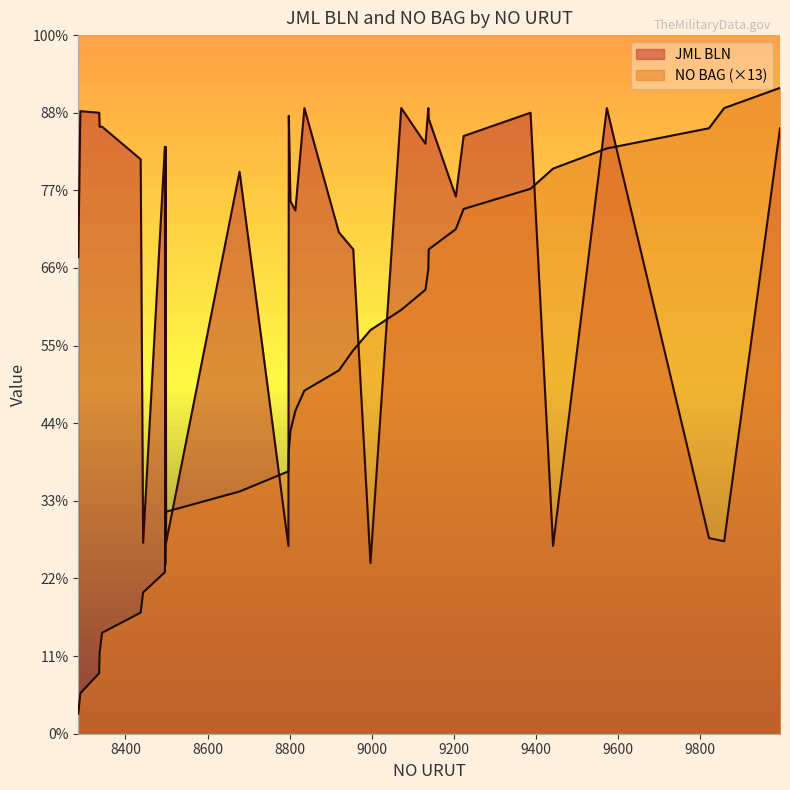

What is the spread (max minus min) of values at 8336?

361